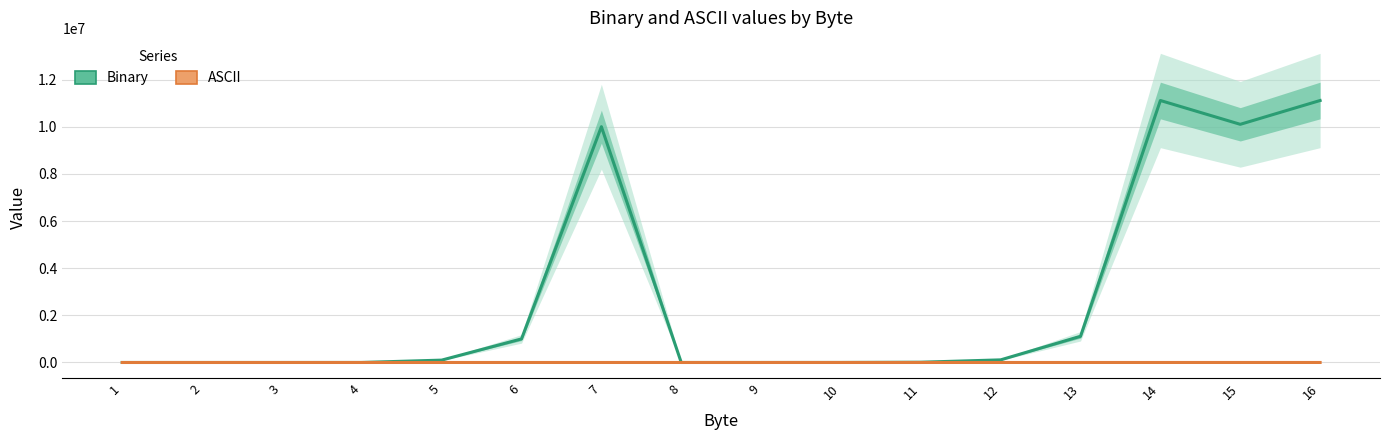

What is the sum of the Binary values at 6 and 12?

1111111